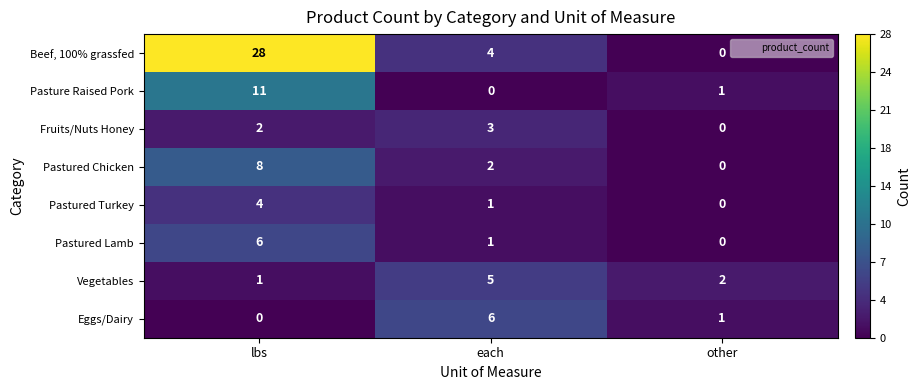

What is the difference between the Pasture Raised Pork values at lbs and other?

10